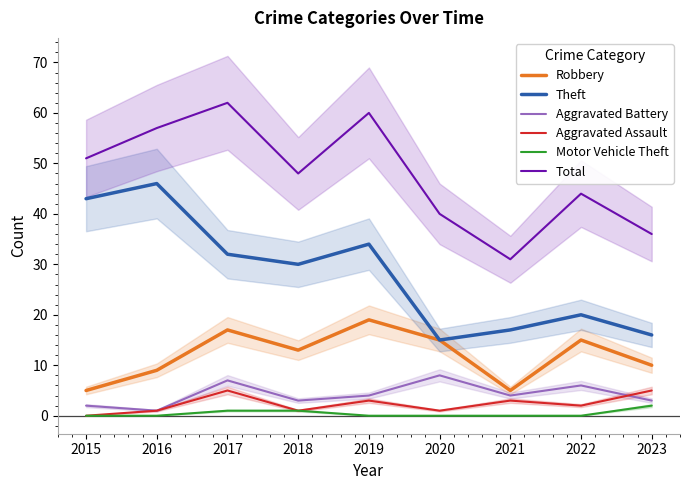

What is the sum of all Aggravated Assault values?

21